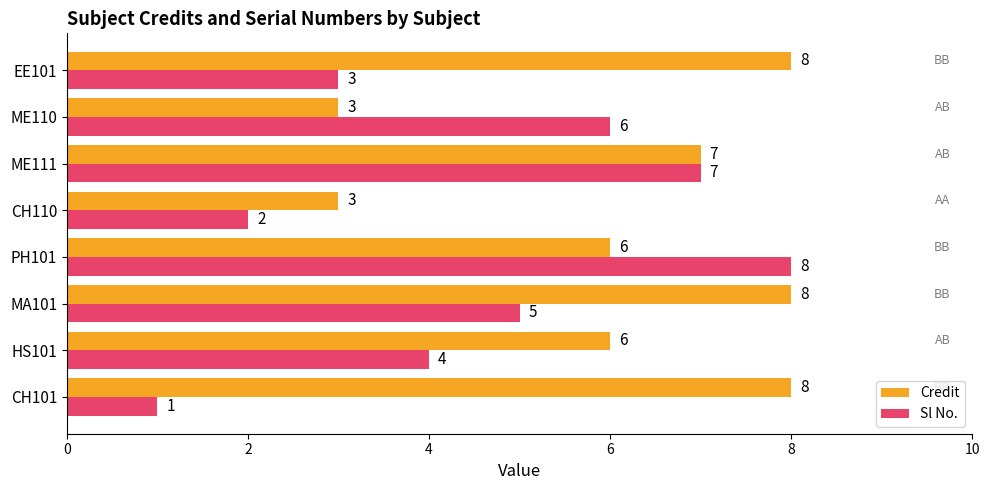

What is the minimum value for Sl No.?

1